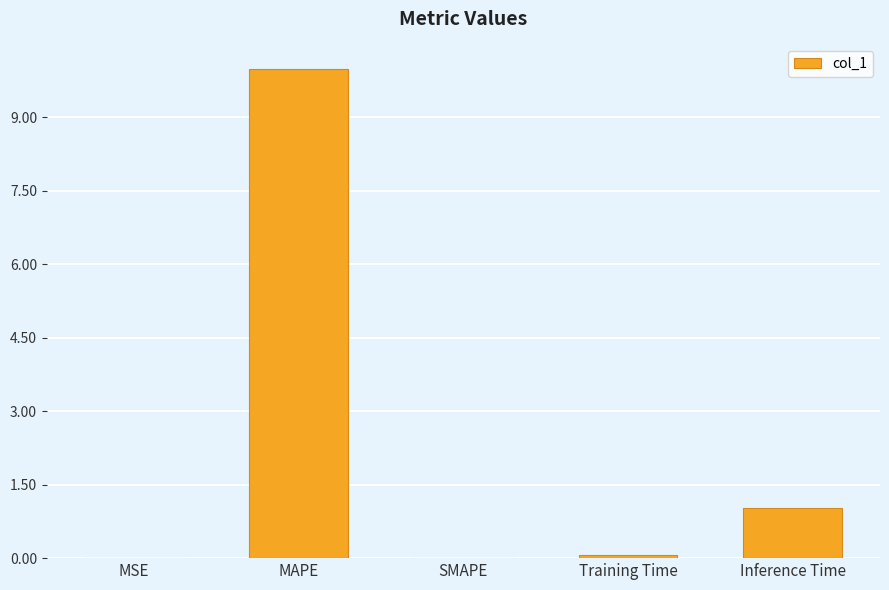

Is it true that the value at MAPE is 6.3?

False